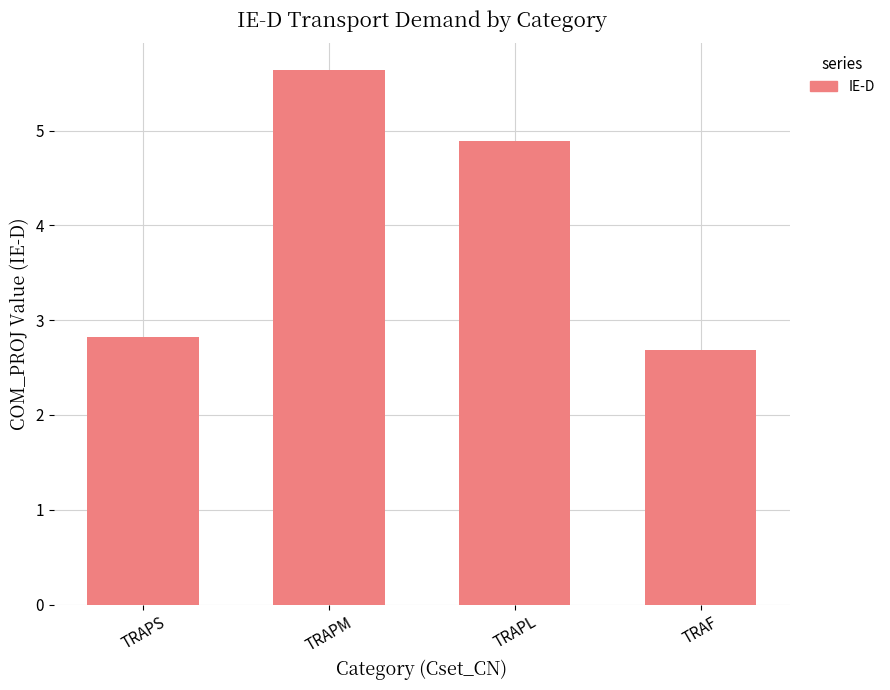

What is the value of the 4th bar from the left?

2.7